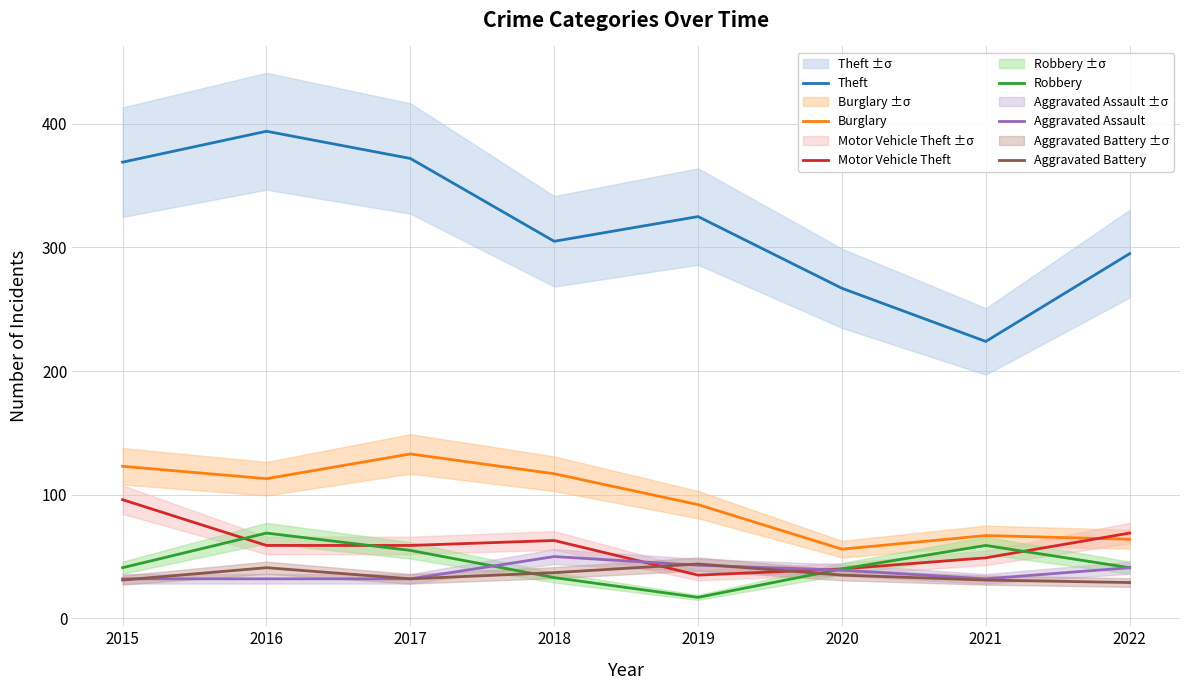

Reading left to right, list all the values displayed in this chart.

Theft: 369	394	372	305	325	267	224	295
Burglary: 123	113	133	117	92	56	67	64
Motor Vehicle Theft: 96	59	59	63	35	40	49	69
Robbery: 41	69	55	33	17	40	59	41
Aggravated Assault: 32	32	32	50	43	39	32	41
Aggravated Battery: 31	41	32	37	44	35	31	29